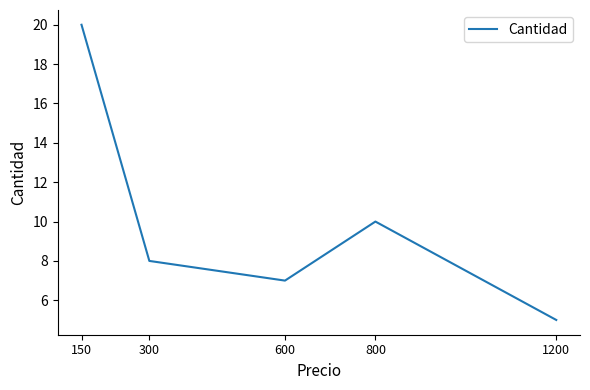

List the labels in order of value, largest first.

150, 800, 300, 600, 1200